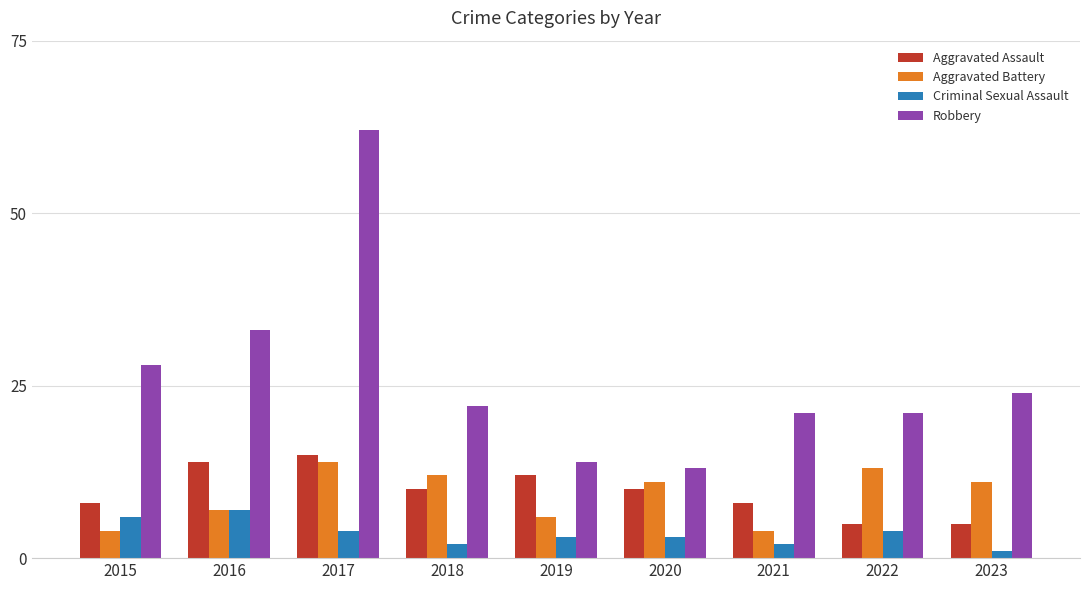

What is the total value across all series at 2017?

95